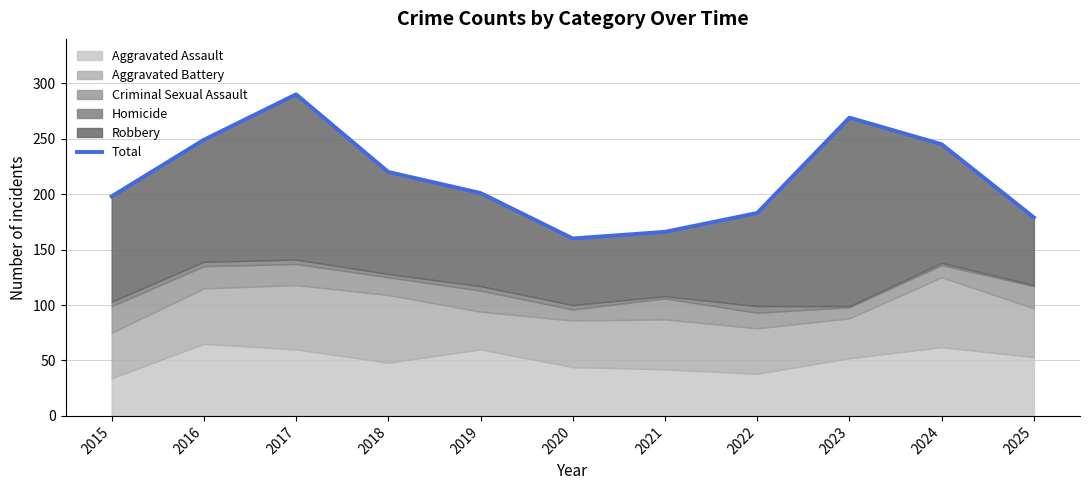

Is it true that the value at 2016 is 249?

True